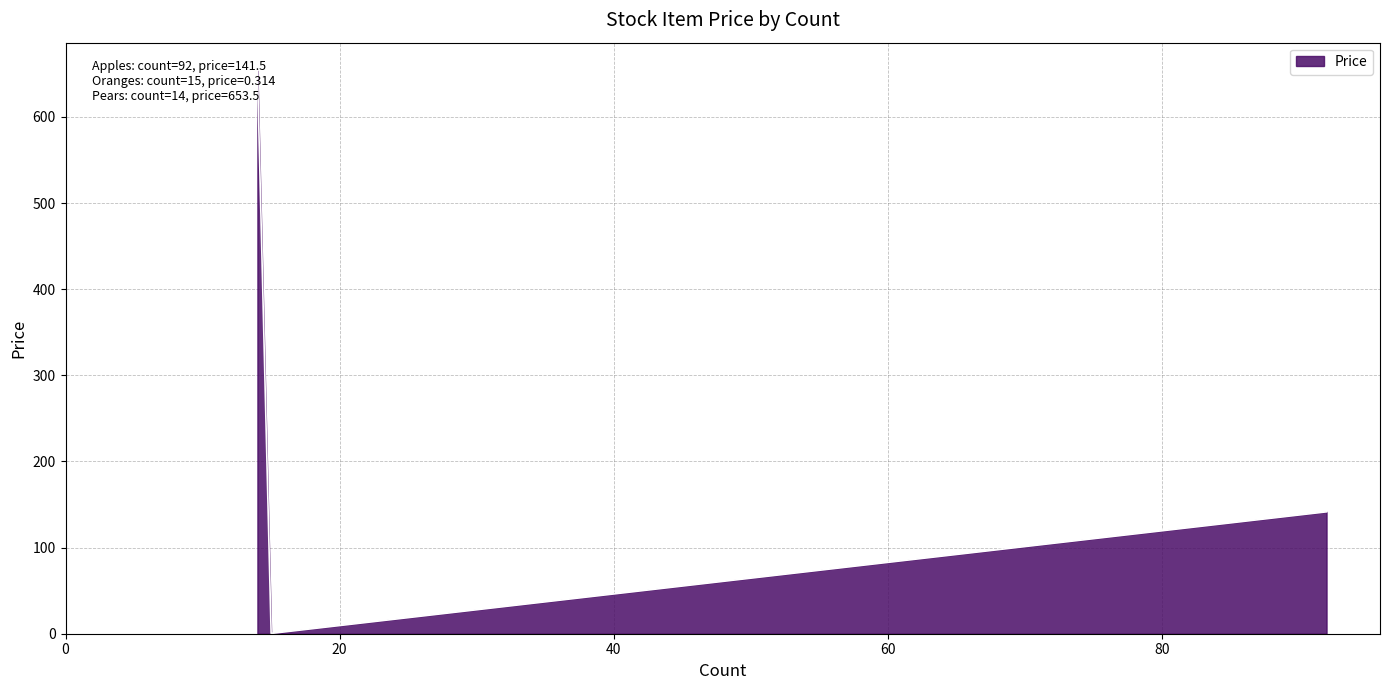

What is the maximum value shown in the chart?

653.5